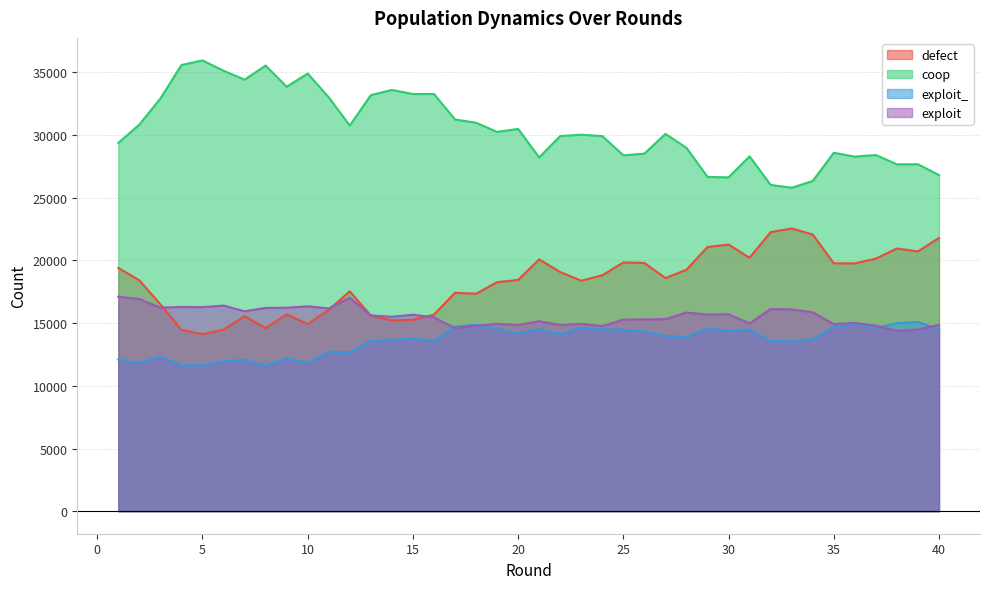

Rank the series by their maximum value, from highest to lowest.

coop, defect, exploit, exploit_